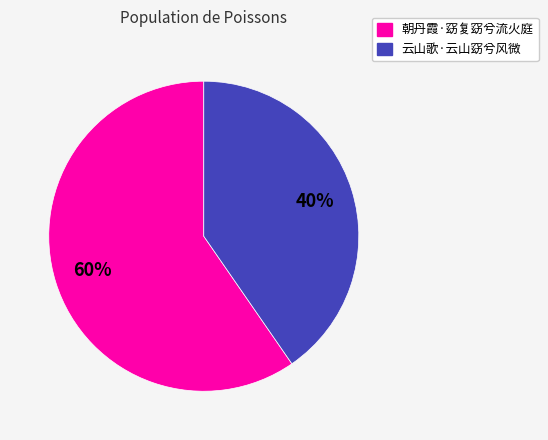

Is the sum of 云山歌·云山窈兮风微 and 朝丹霞·窈复窈兮流火庭 greater than half?

Yes